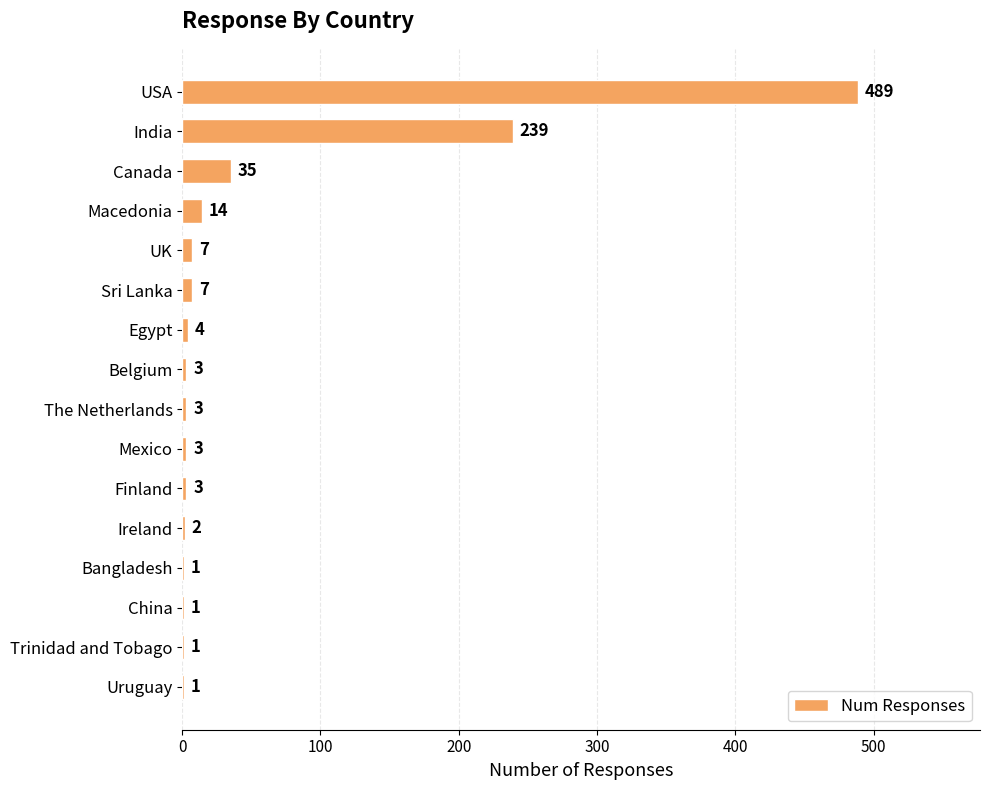

What is the ratio of the value at India to the value at Macedonia?

17.1